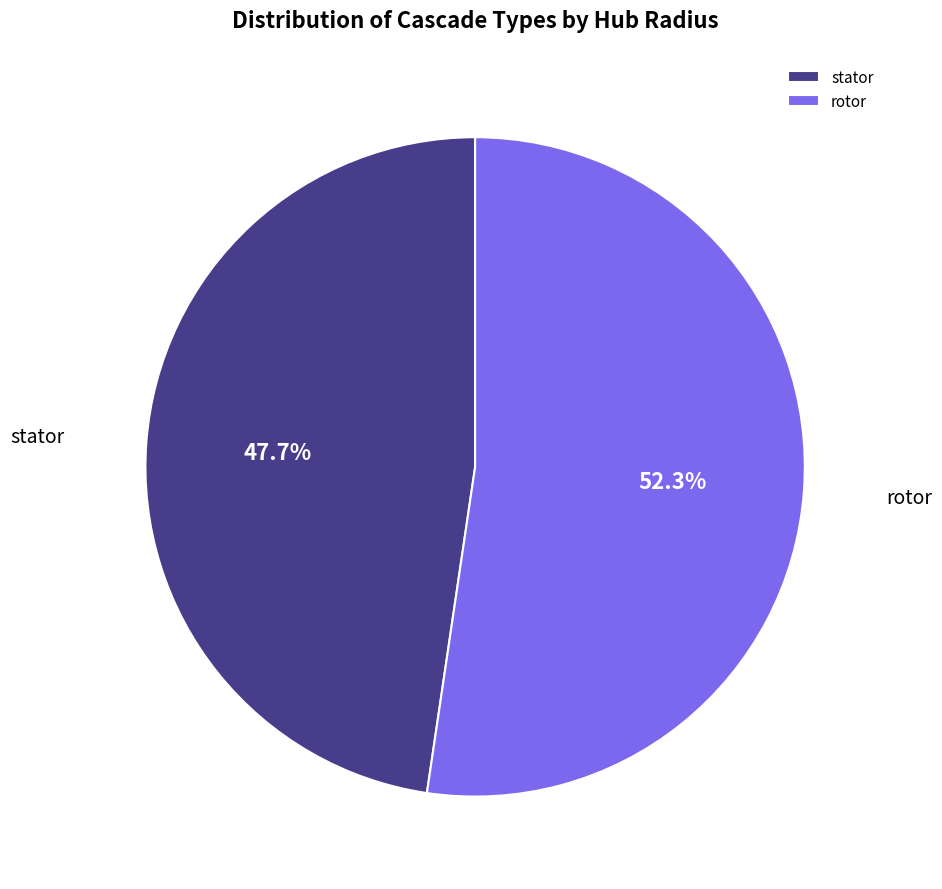

Is it true that rotor is 52% of the pie?

True